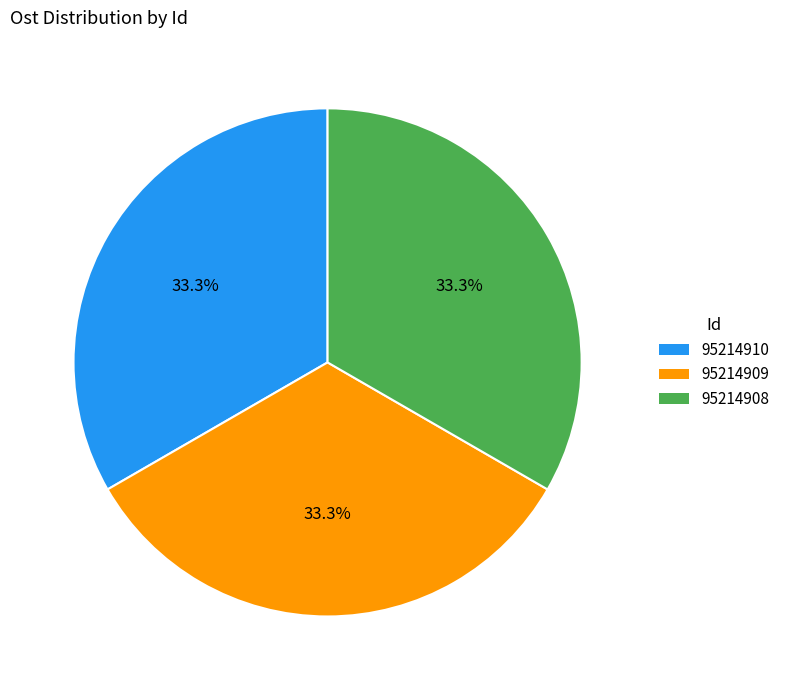

To the nearest percent, what is the average slice percentage?

33%